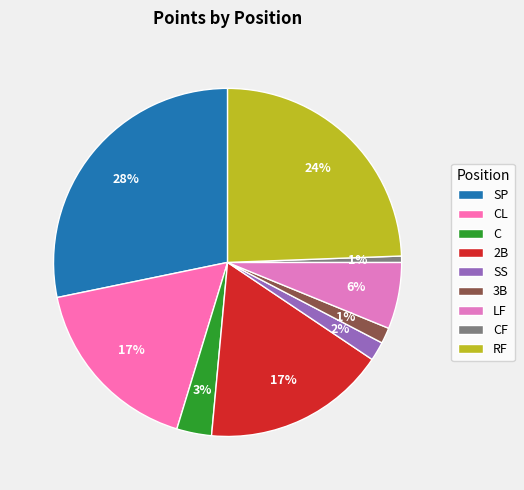

Rank the categories by value from lowest to highest.

CF, 3B, SS, C, LF, CL, 2B, RF, SP